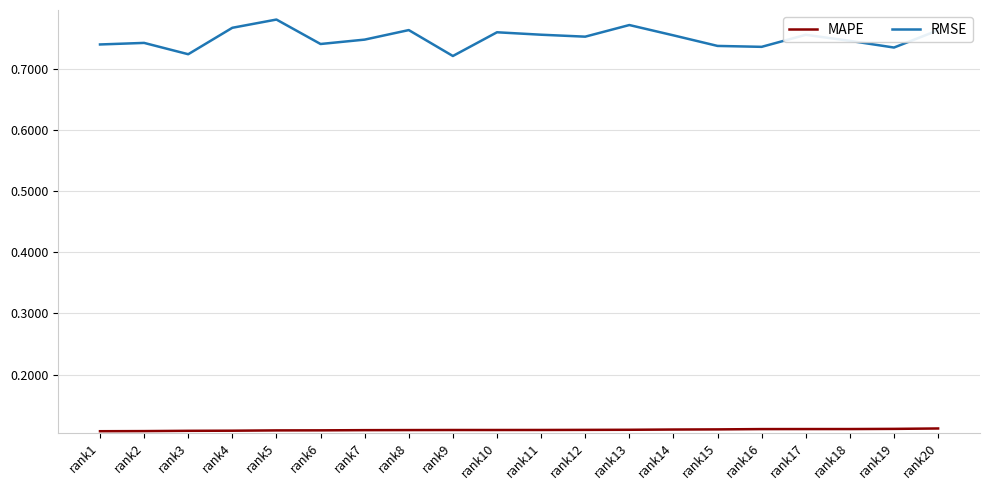

What is the total value across all series at rank18?

0.9